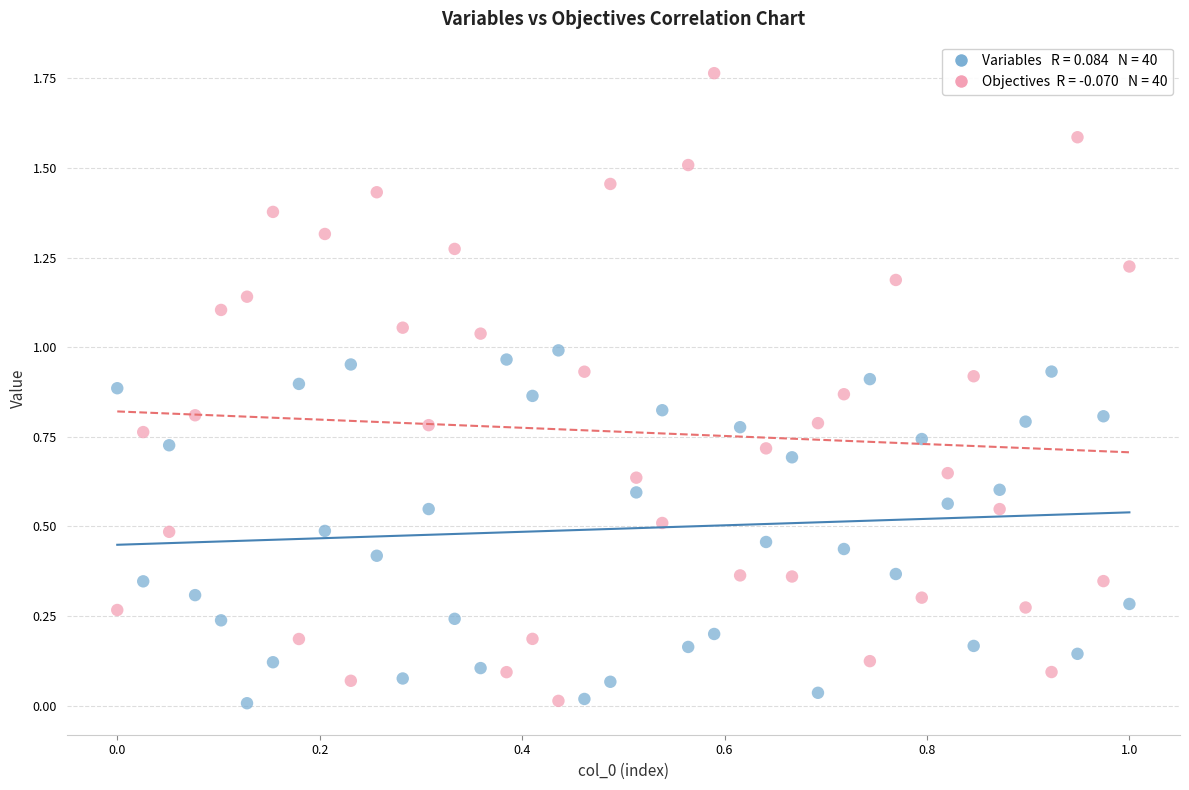

Count the number of points in this scatter plot.

80